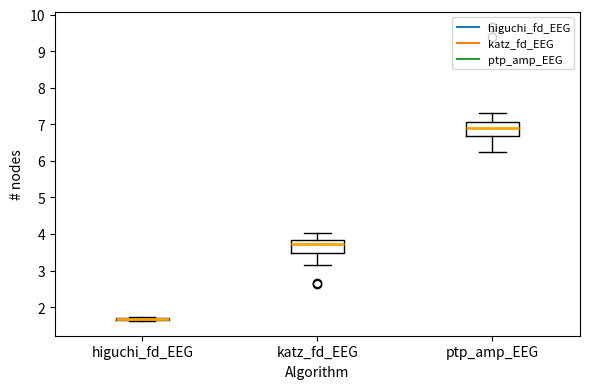

Reading left to right, transcribe this box plot: for each box, give where its median line is, the range the box spans, and where its two whiskers end, as read against the y-axis. The values are not printed on the chart, so give them approximately, as read against the axis.

higuchi_fd_EEG: box collapsed to a line at 1.7, whiskers 1.6 to 1.7
katz_fd_EEG: median 3.7, box 3.5 to 3.8, whiskers 3.2 to 4.0
ptp_amp_EEG: median 6.9, box 6.7 to 7.1, whiskers 6.2 to 7.3